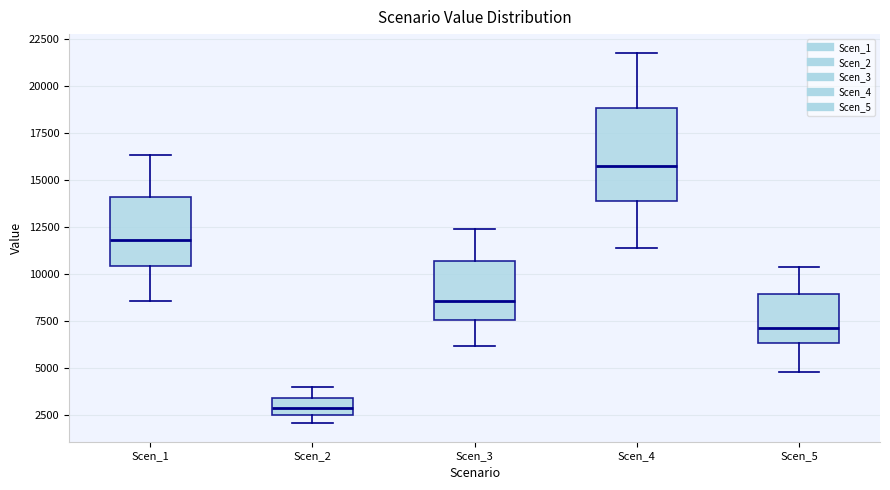

Which box has the highest median line?

Scen_4